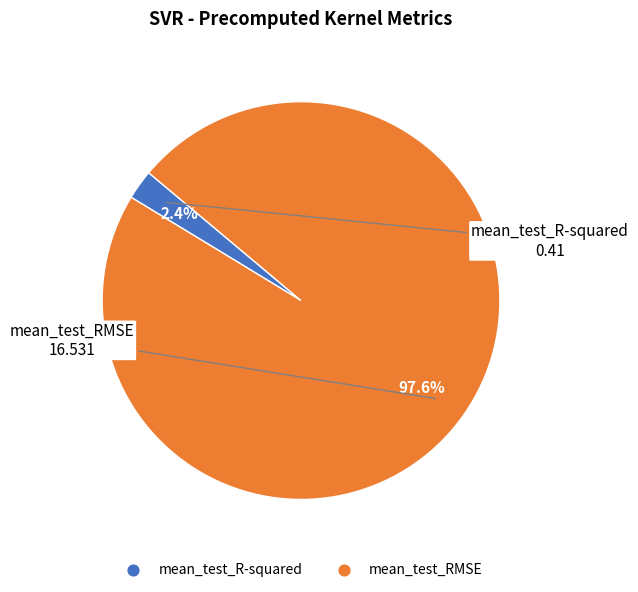

To the nearest percent, what percentage of the pie is mean_test_R-squared?

2%